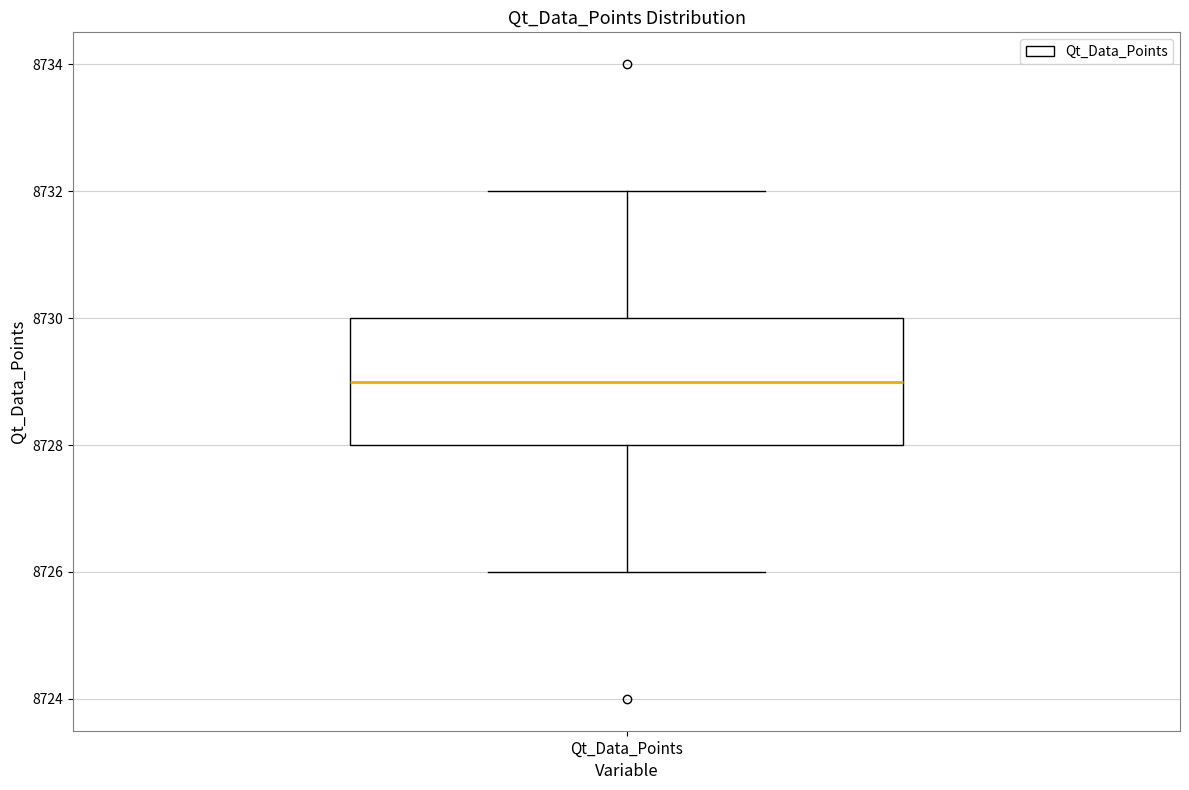

Read this box plot against the y-axis: the position of the median line, the range covered by the box, and the ends of both whiskers. The values are not printed on the chart, so give them approximately, as read against the axis.

median 8729, box 8728 to 8730, whiskers 8726 to 8732